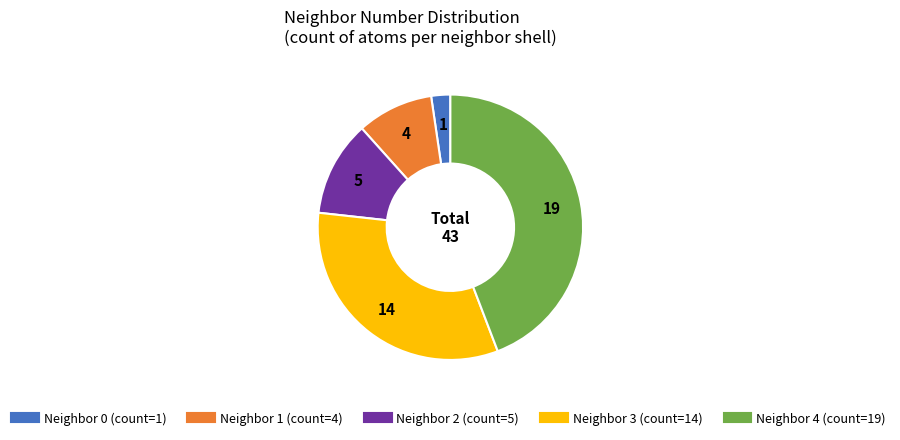

Is there a majority slice in this chart?

No